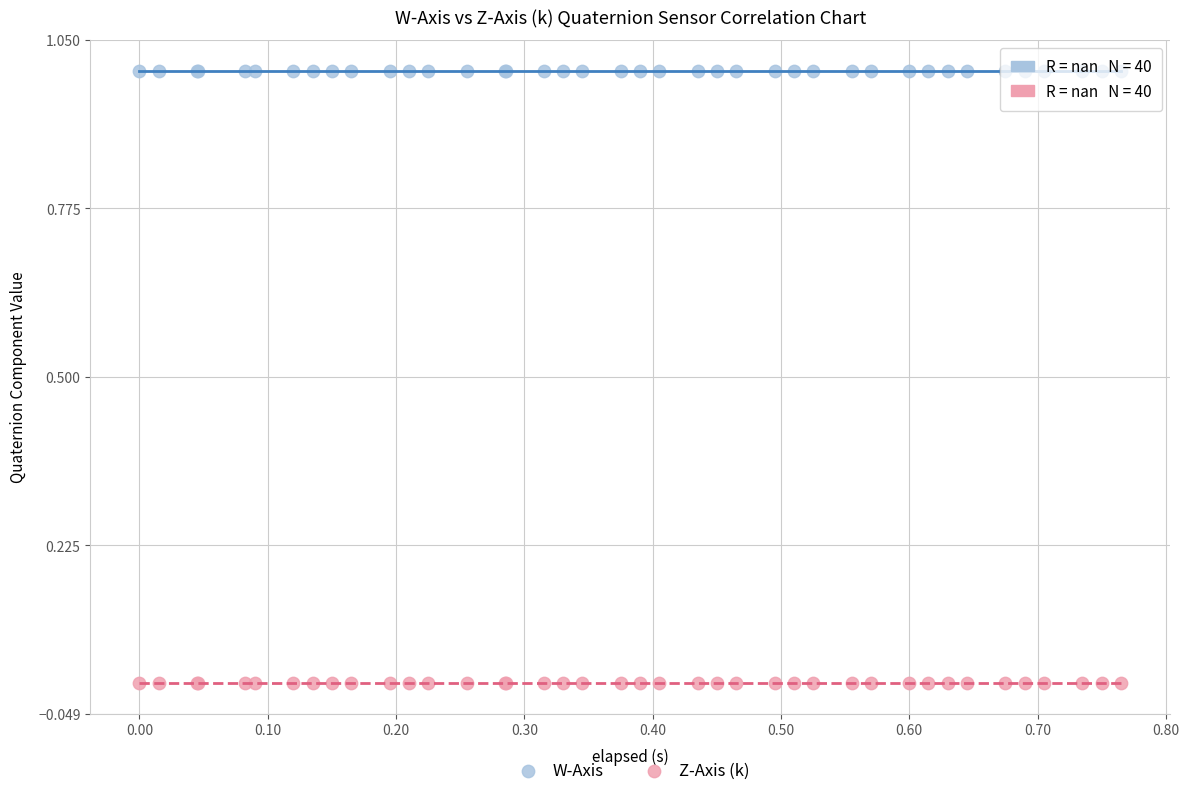

Which series contains the highest Y value?

W-Axis